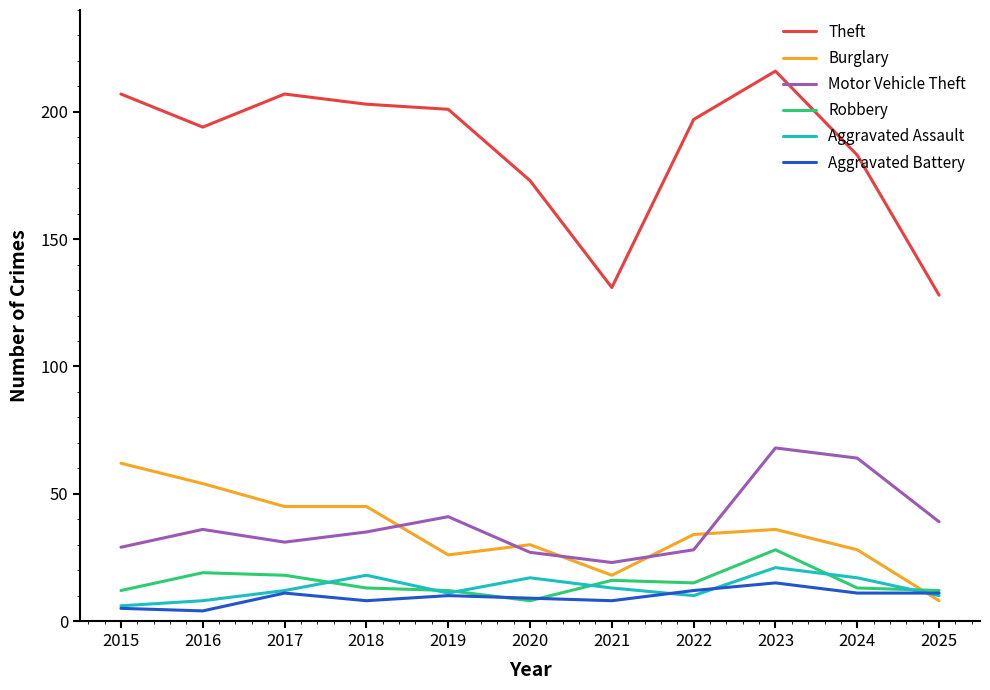

What is the difference between the highest and lowest values at 2022?

187